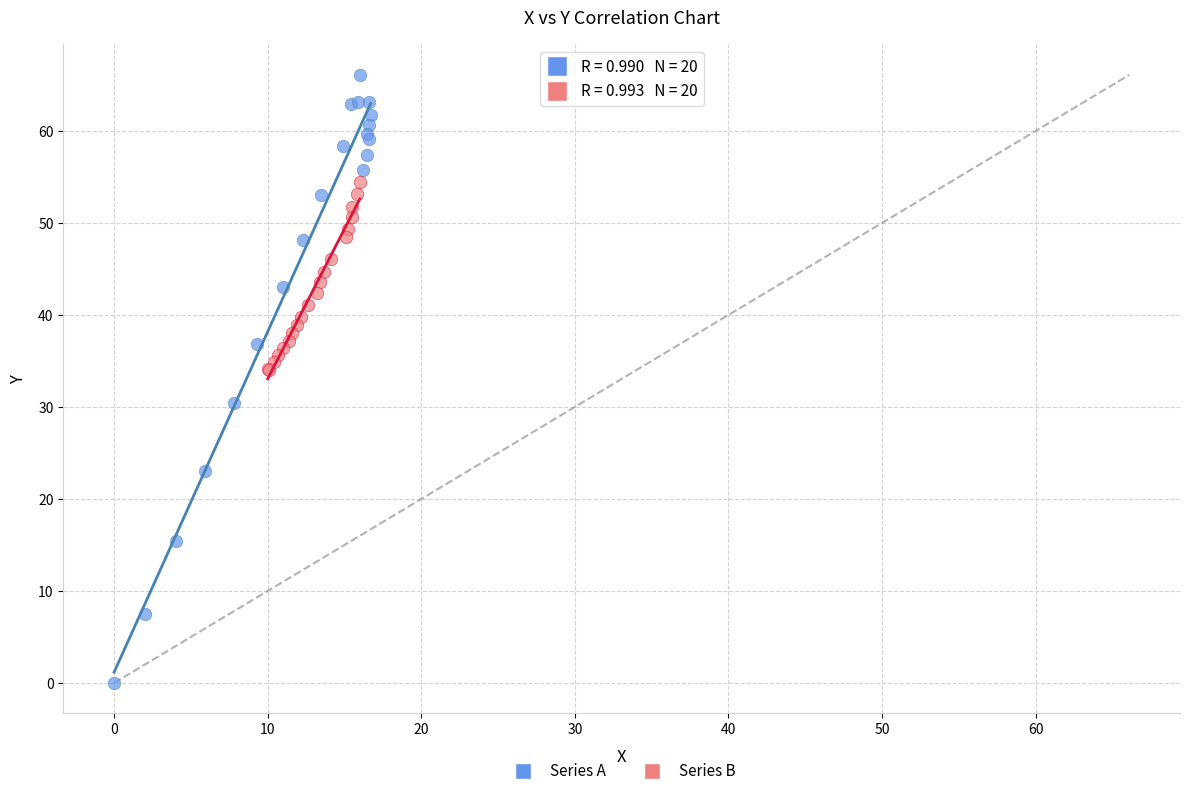

What are all the series names shown in the legend?

Series A, Series B